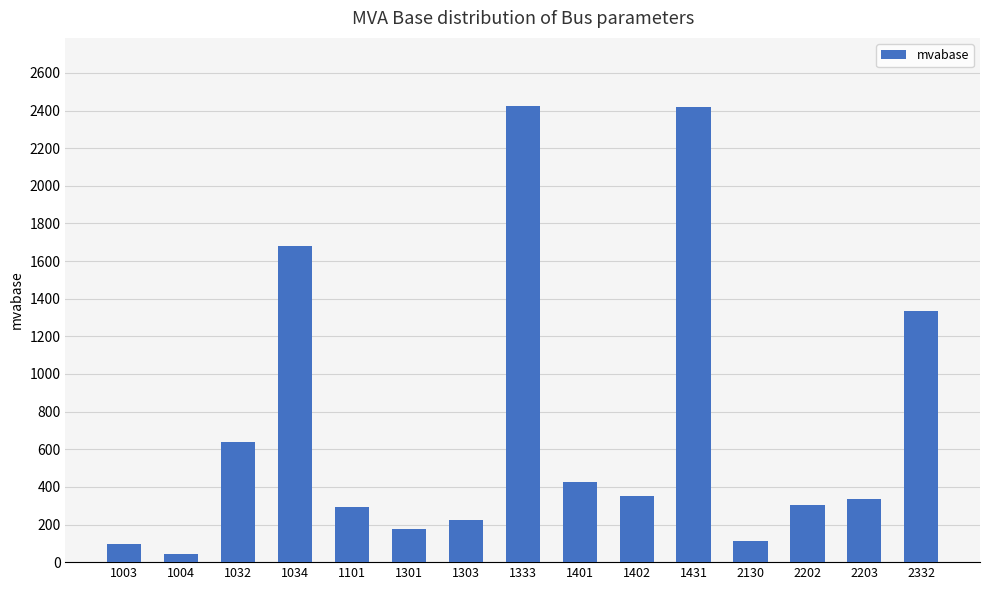

What is the value of the 11th bar from the left?

2419